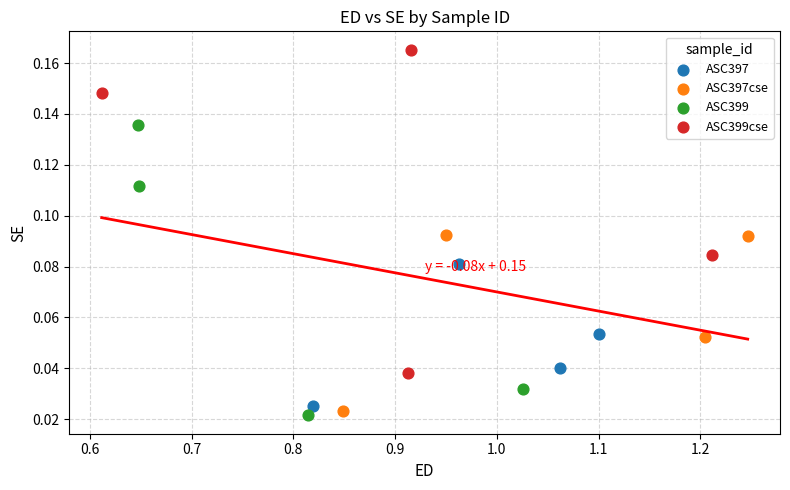

Which series reaches the minimum Y coordinate?

ASC399